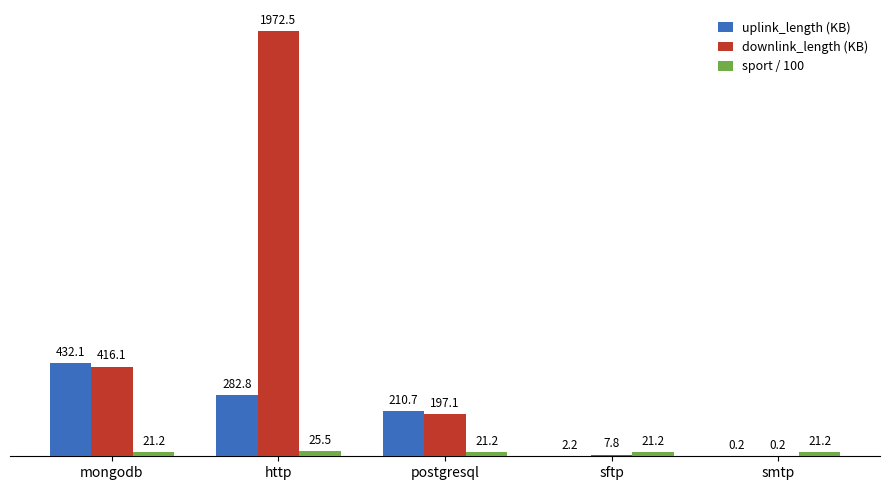

Is the value of downlink_length (KB) at postgresql greater than the value of uplink_length (KB) at postgresql?

No